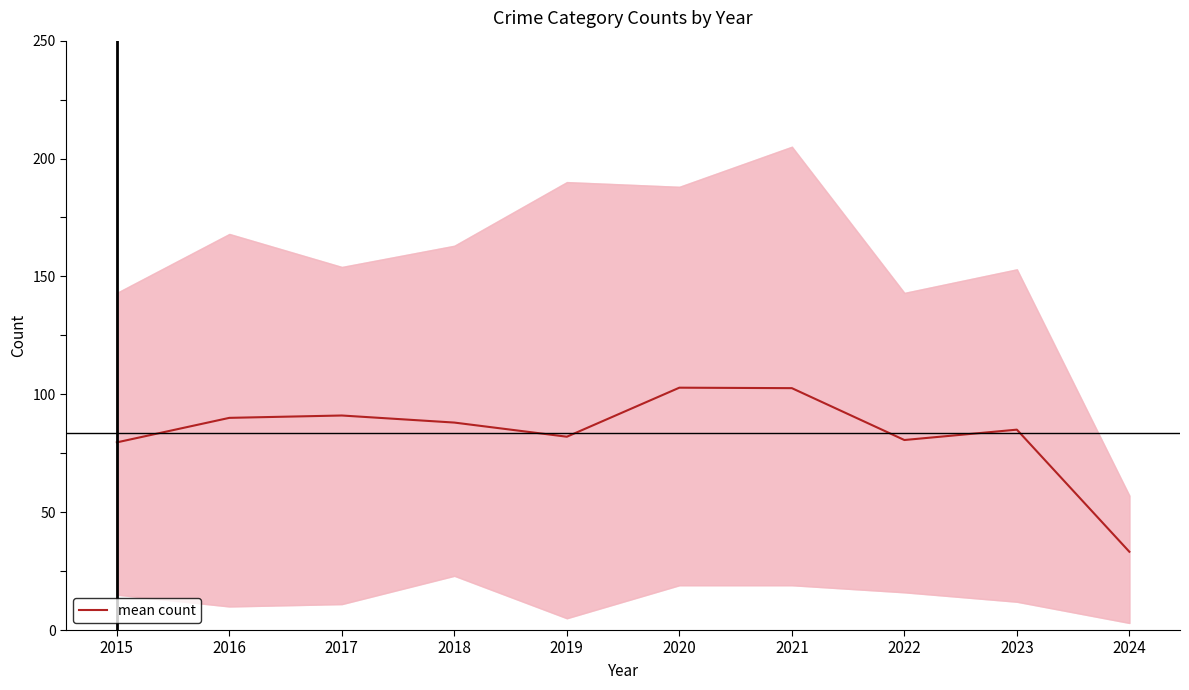

How many interior local valleys (lower than both neighbors) does the data have?

2